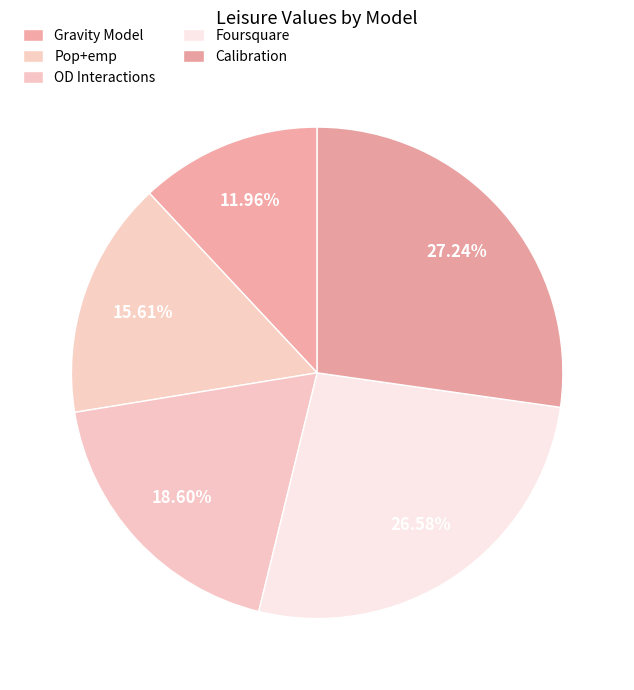

Is it true that Pop+emp is 23% of the pie?

False